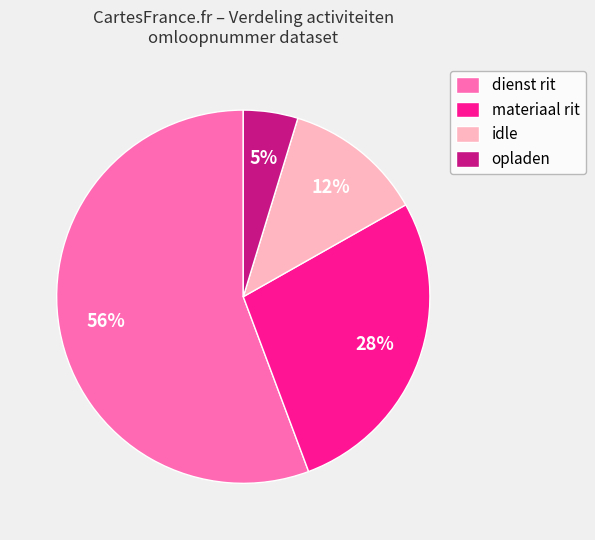

How many segments does this pie chart have?

4